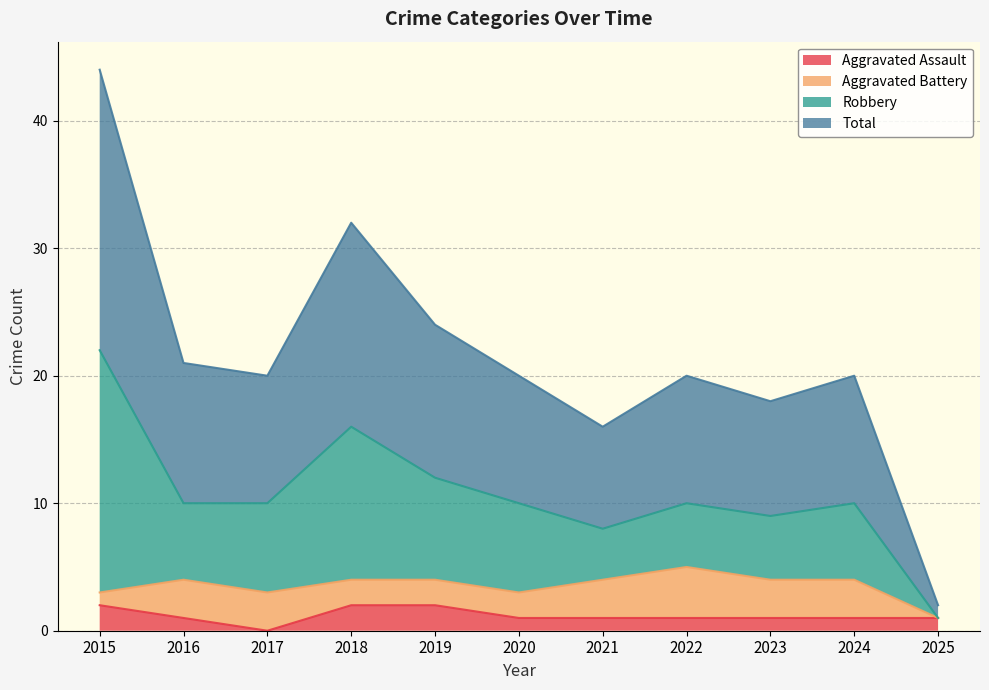

Between 2021 and 2022, which series saw the biggest shift?

Total